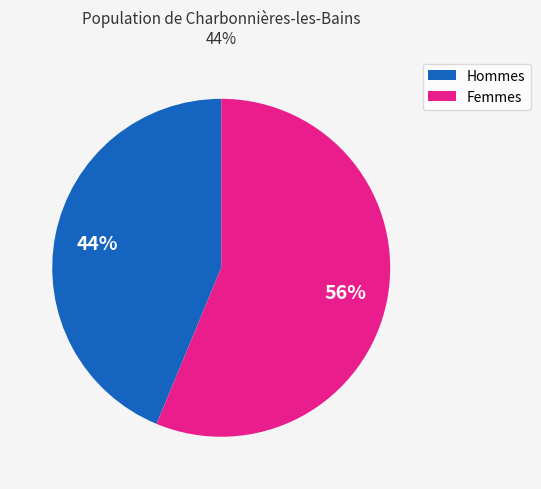

To the nearest percent, what is the average slice percentage?

50%